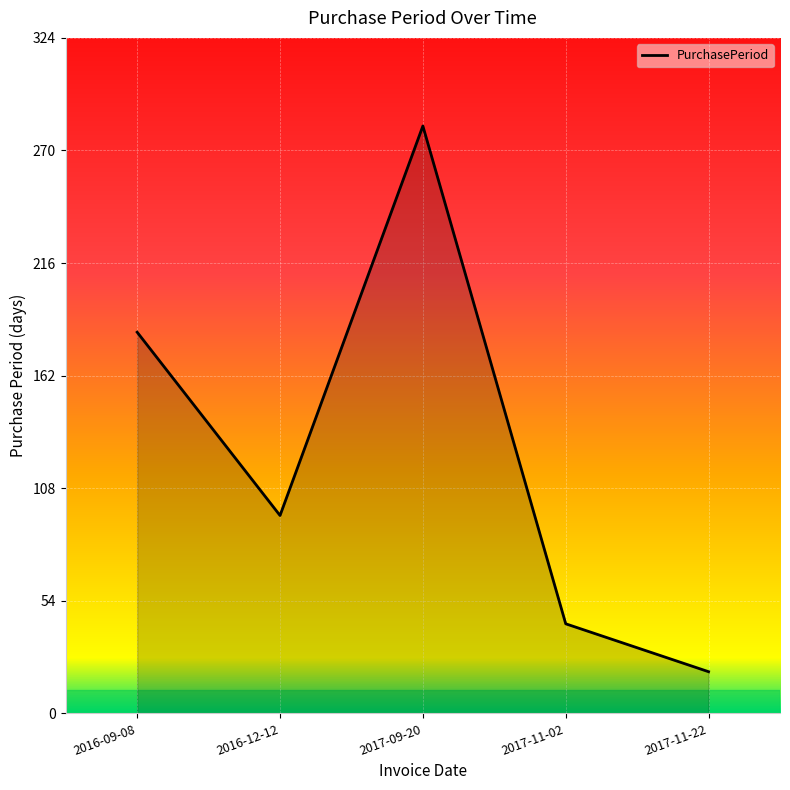

Rank the categories by value from lowest to highest.

2017-11-22, 2017-11-02, 2016-12-12, 2016-09-08, 2017-09-20